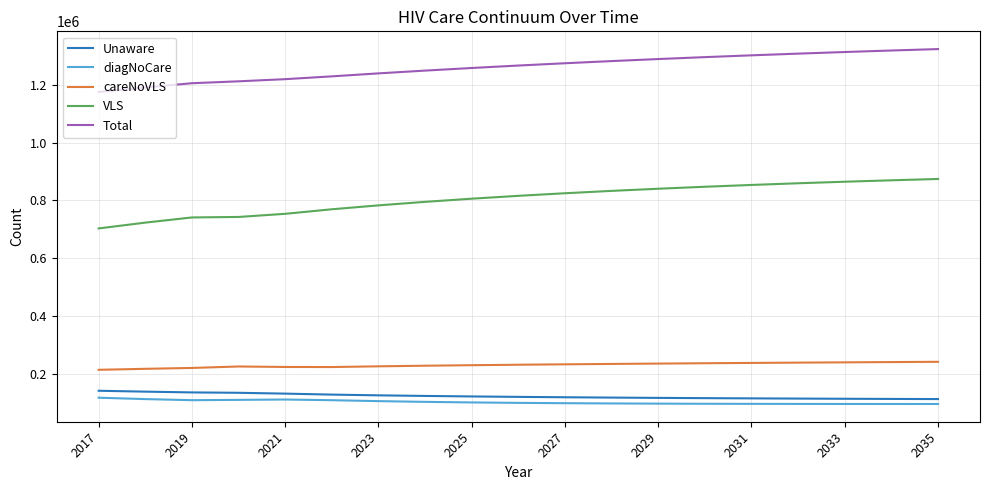

True or false: VLS and diagNoCare cross at least once.

False